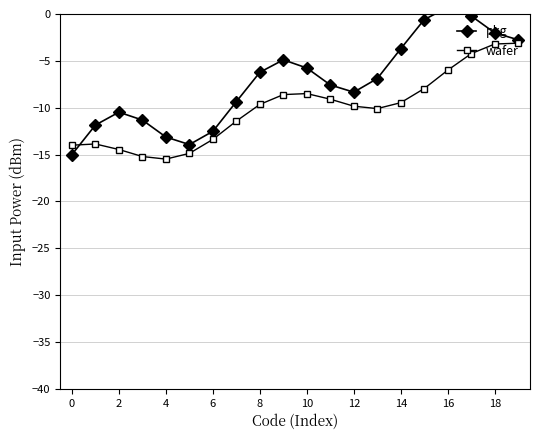

What is the difference between the wafer values at 15 and 14?

1.5